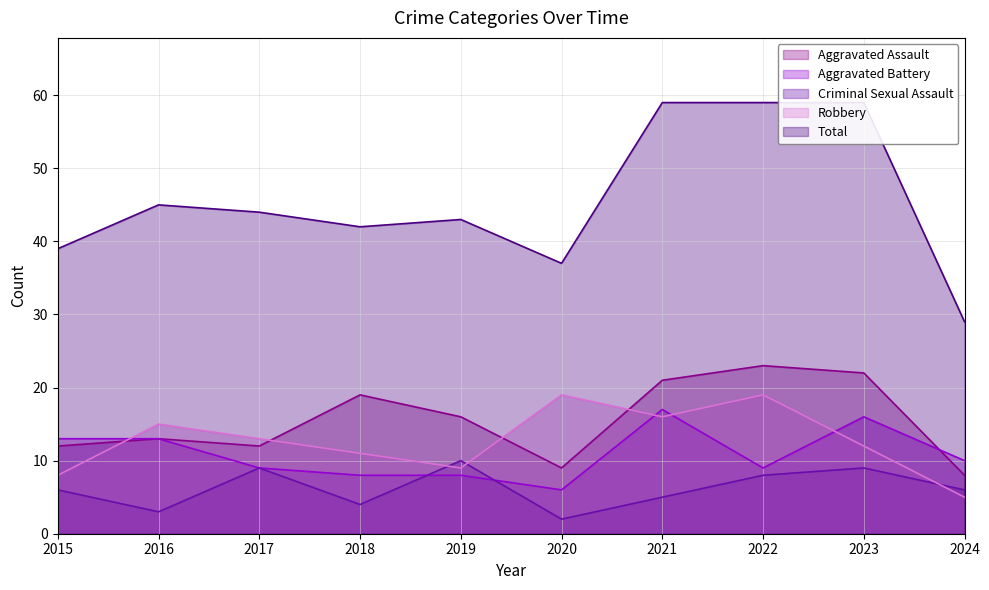

At which category does Robbery reach its first local valley?

2019